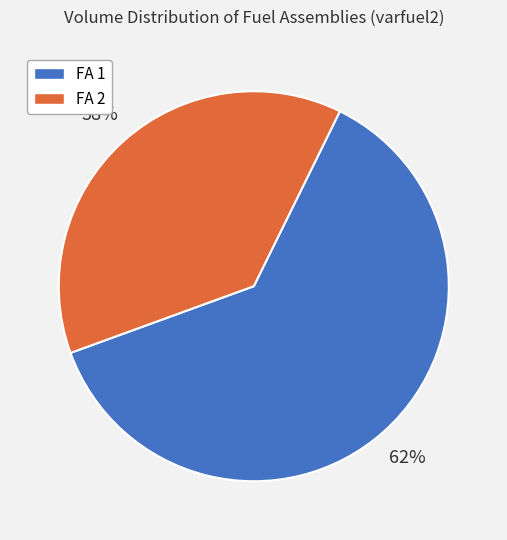

Is it true that FA 1 is 62% of the pie?

True